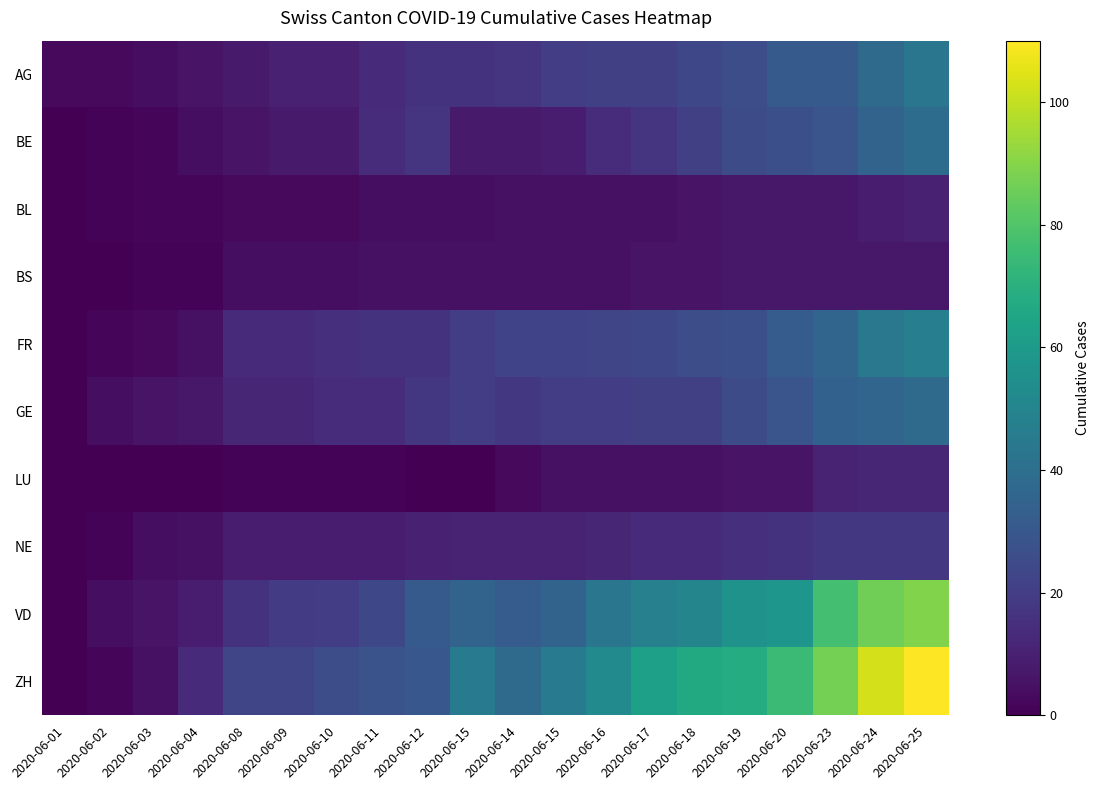

Which series has the largest range (max minus min)?

ZH